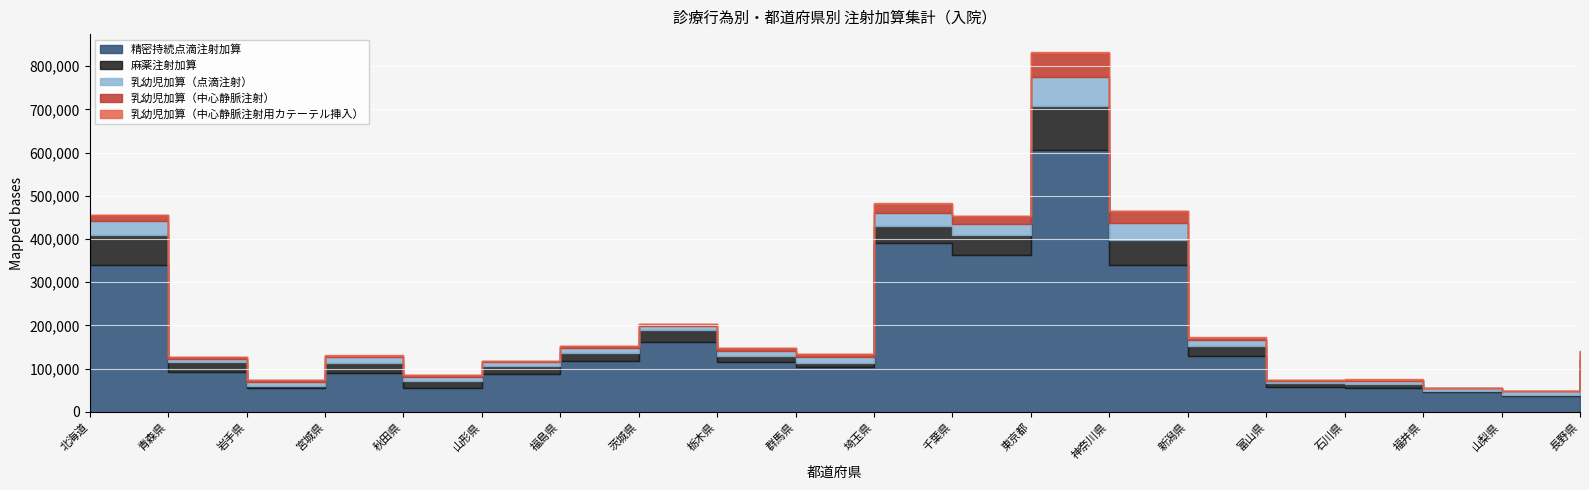

Which series has the largest total across all categories?

精密持続点滴注射加算